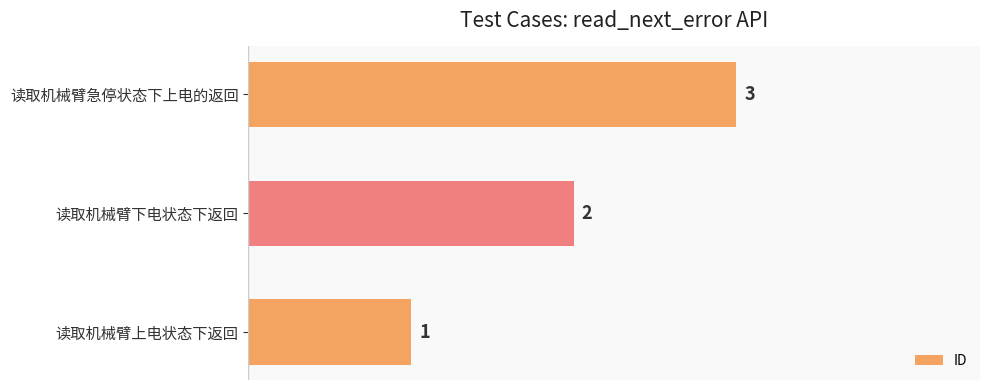

Are the bars horizontal?

Yes